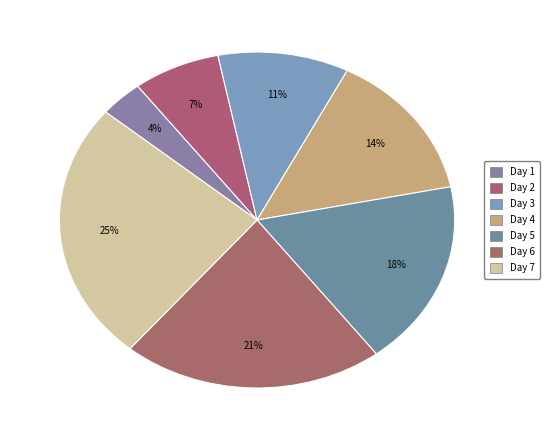

Which category has the smallest portion of the pie?

1